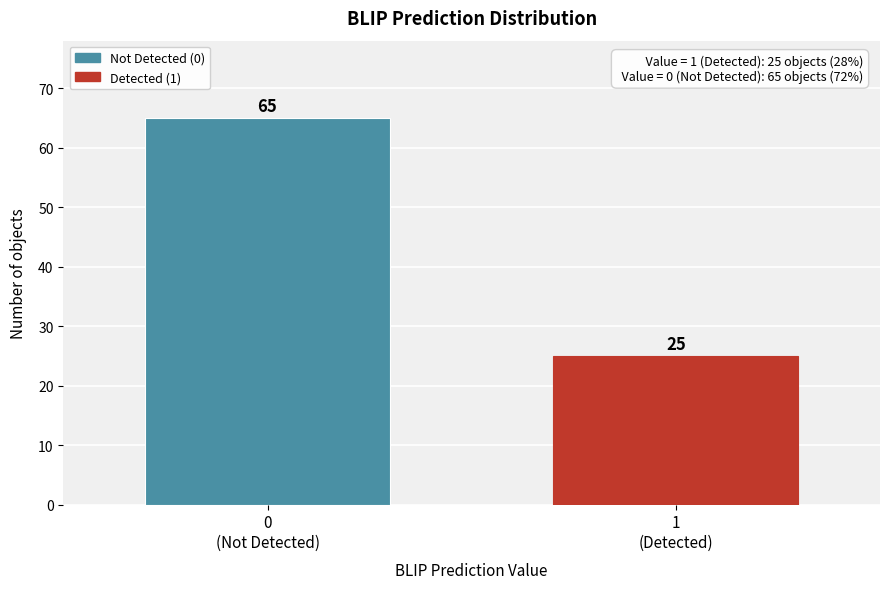

Reading left to right, extract all data points from this chart.

65	25